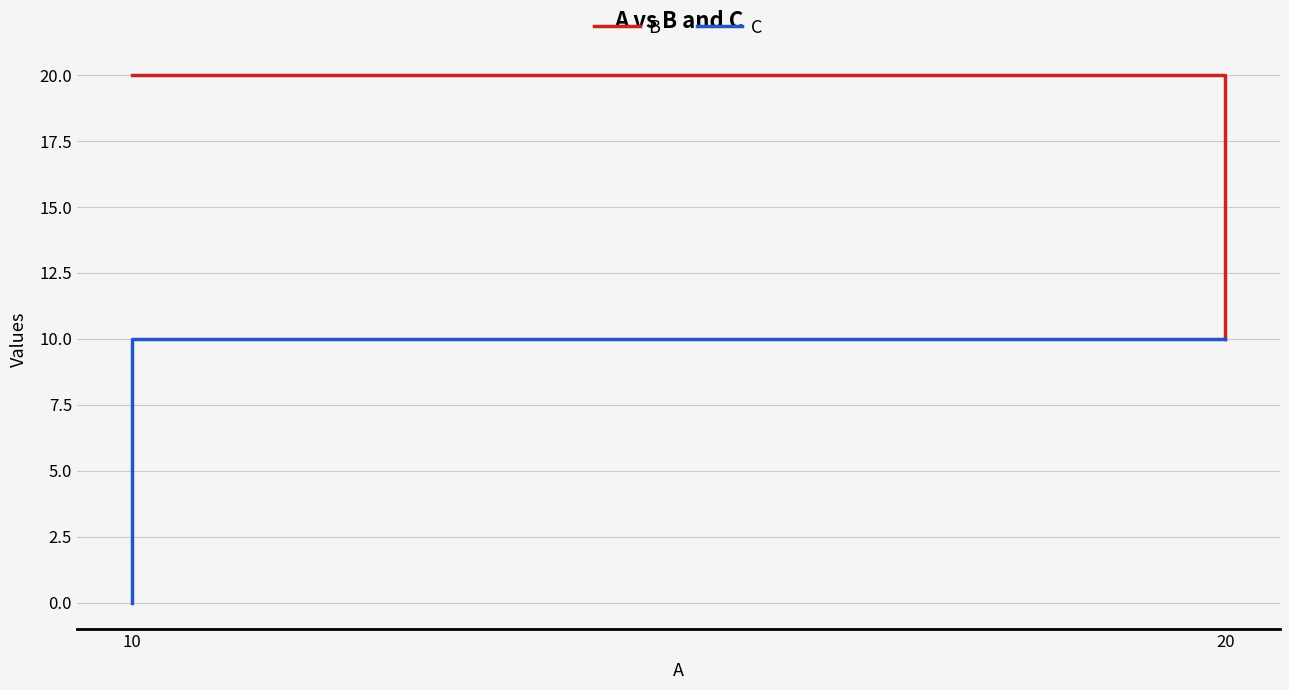

True or false: C has more than 2 points higher than both neighbors.

False